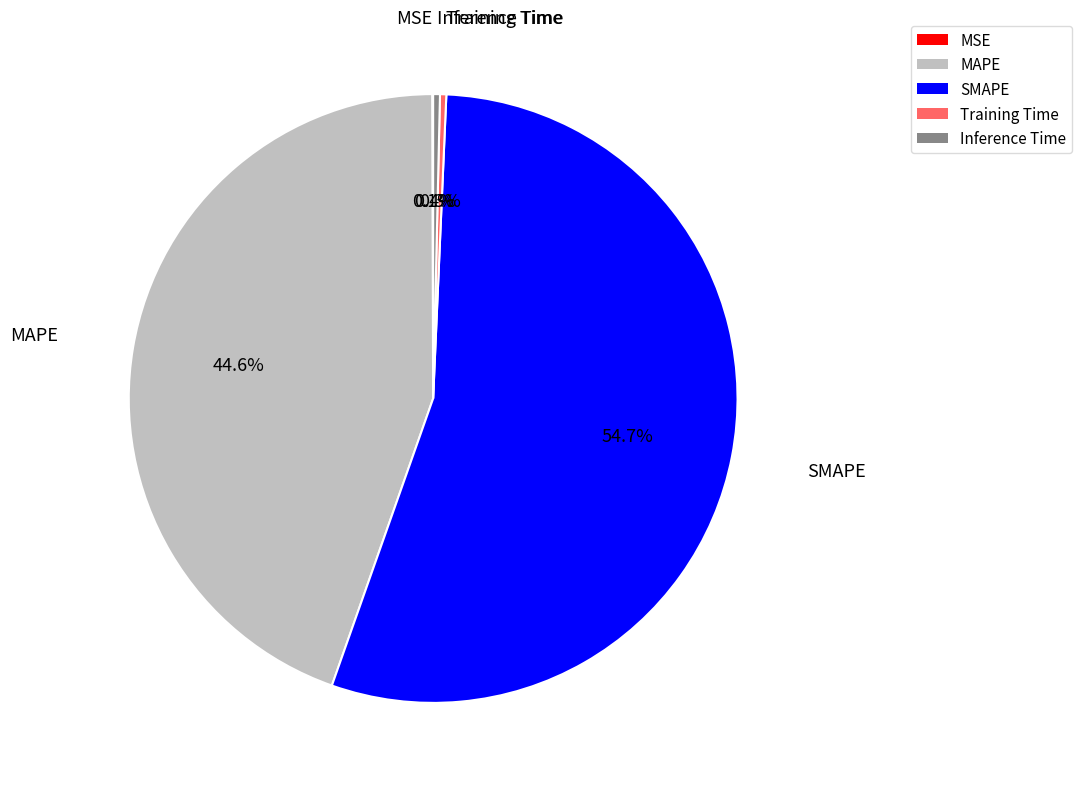

Combined, do Training Time and MAPE account for over 50%?

No